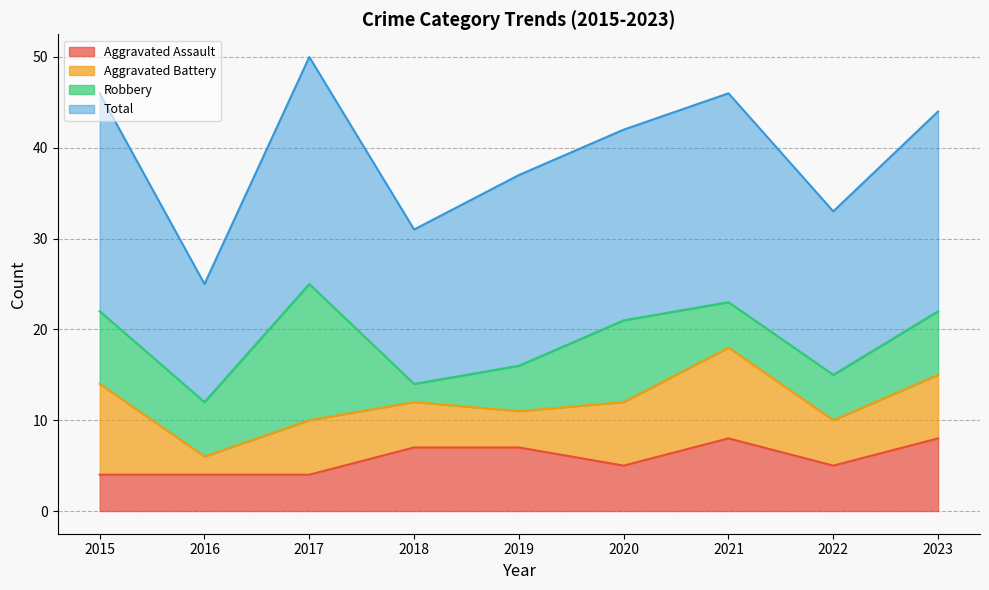

What is the difference between the Aggravated Assault values at 2023 and 2016?

4